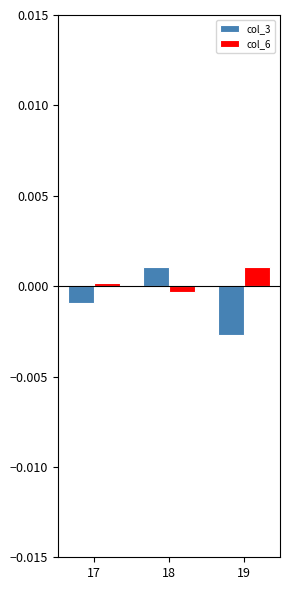

Is the value of col_6 at 17 greater than the value of col_3 at 18?

No